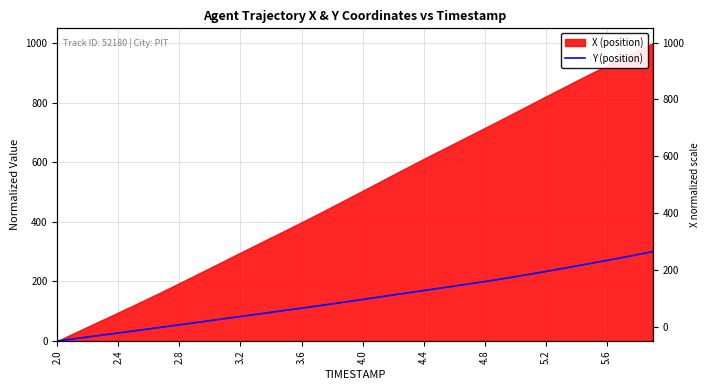

How many lines are shown in the chart?

1